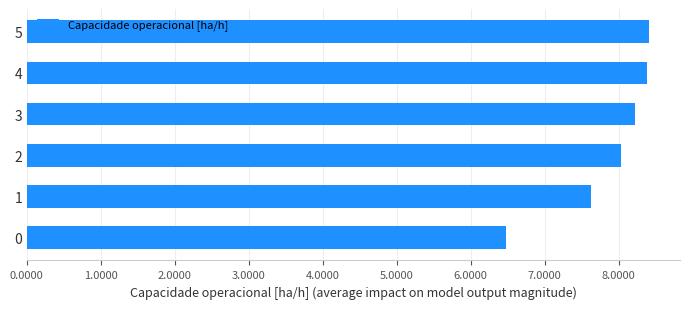

What is the minimum value shown in the chart?

6.5